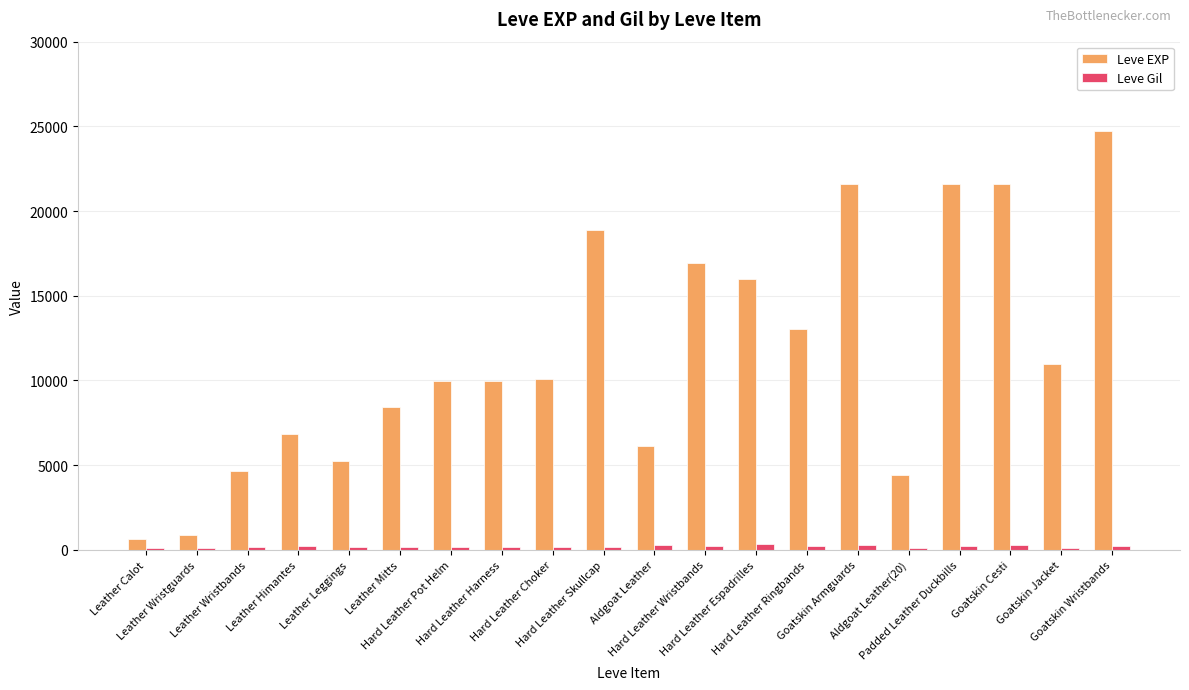

Are the bars horizontal?

No